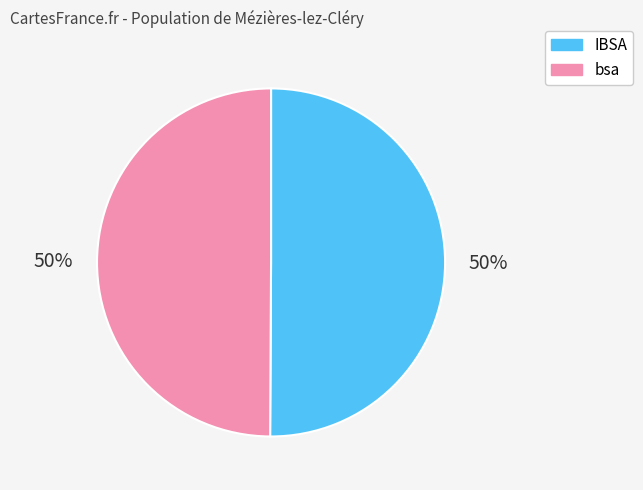

Approximately how many times larger is the value at IBSA compared to bsa?

1.0